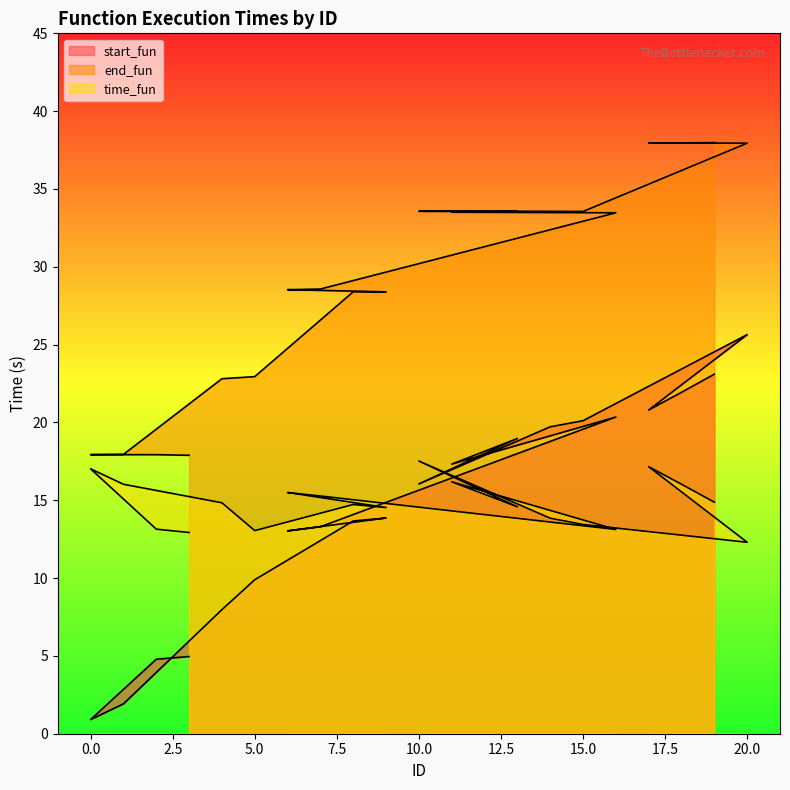

Reading left to right, what are all the values shown in this chart?

start_fun: 3=5.0	2=4.8	0=0.9	1=1.9	4=8.0	5=9.9	8=13.7	9=13.9	6=13.0	7=13.3	16=20.3	11=17.3	13=19.0	10=16.1	14=19.7	15=20.1	20=25.6	17=20.8	18=21.9	19=23.1
end_fun: 3=17.9	2=17.9	0=17.9	1=17.9	4=22.8	5=22.9	8=28.4	9=28.4	6=28.5	7=28.6	16=33.5	11=33.5	13=33.5	10=33.6	14=33.6	15=33.6	20=37.9	17=38.0	18=38.0	19=38.0
time_fun: 3=12.9	2=13.1	0=17.0	1=16.0	4=14.8	5=13.0	8=14.7	9=14.5	6=15.5	7=15.3	16=13.1	11=16.2	13=14.6	10=17.5	14=13.8	15=13.4	20=12.3	17=17.2	18=16.0	19=14.9